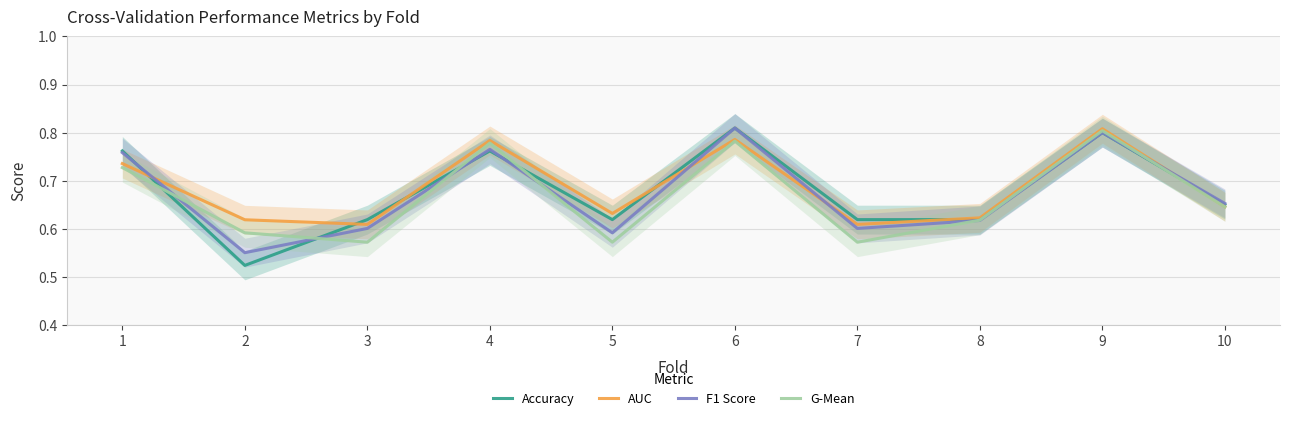

Which has a higher value, 5 or 8?

5